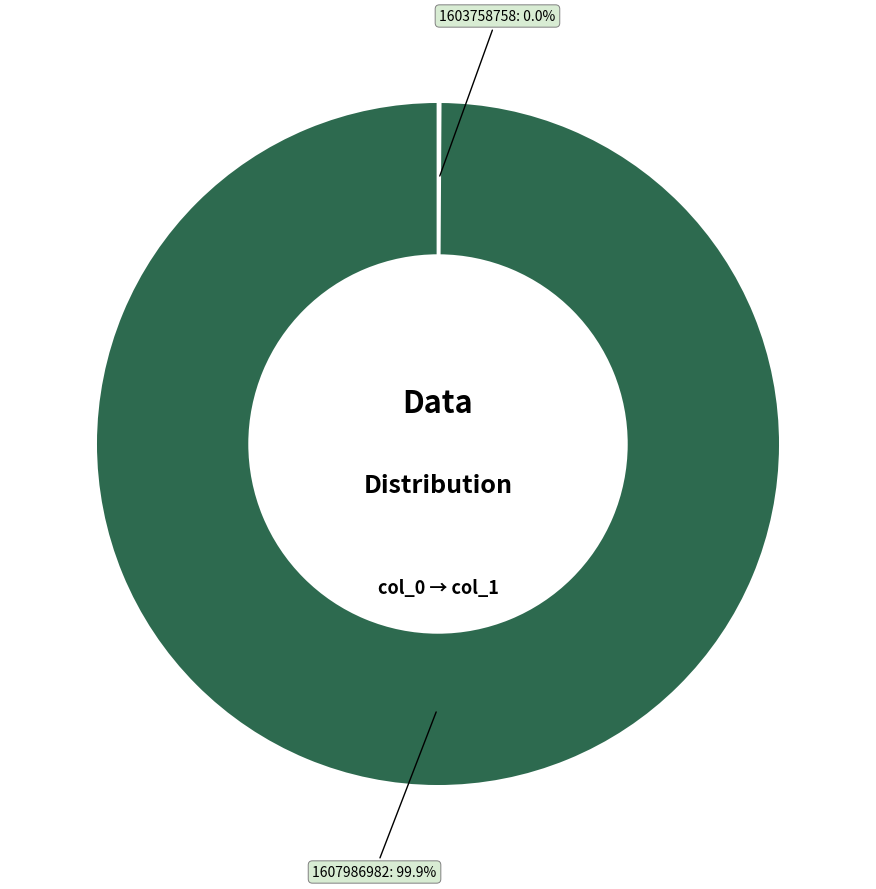

Between 1607986982 and 1603758758, which is larger?

1607986982